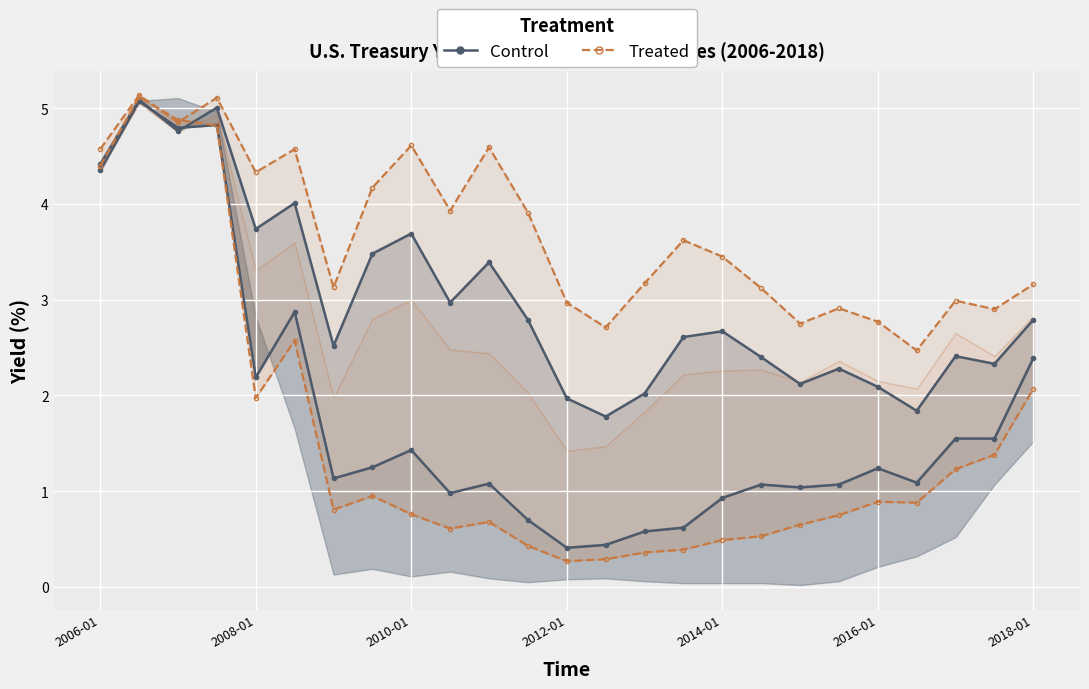

What is the sum of the DGS30 (Treated) values at 15 and 24?

6.8